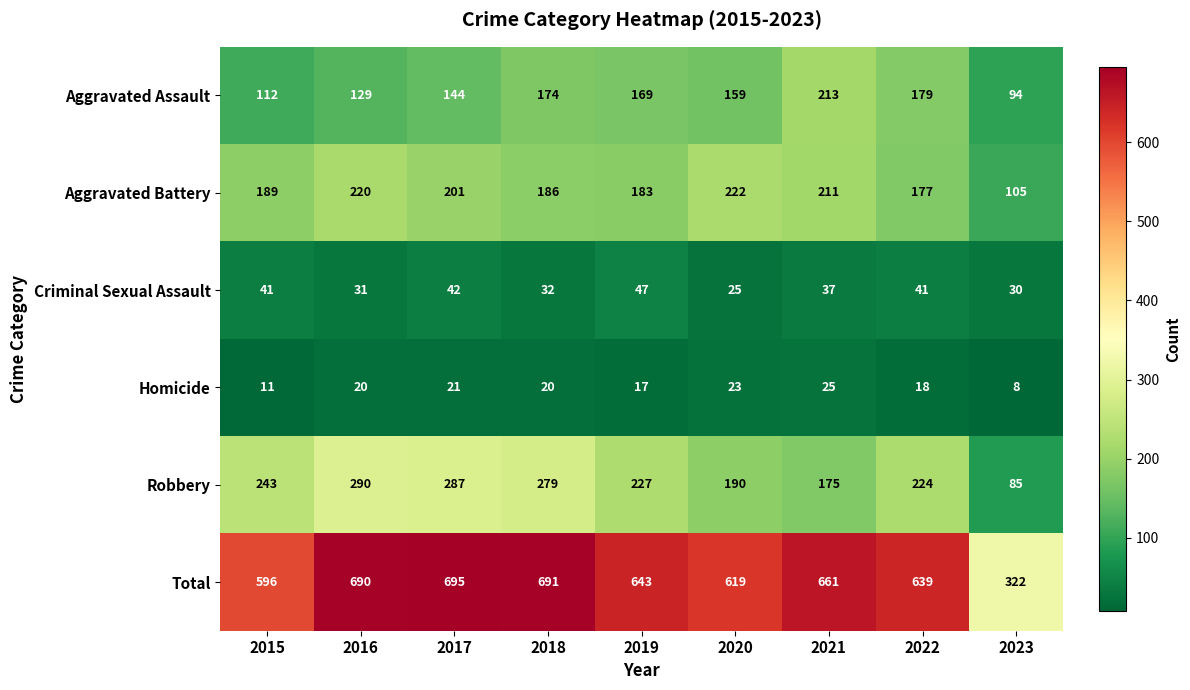

What is the average value of the Aggravated Battery series?

188